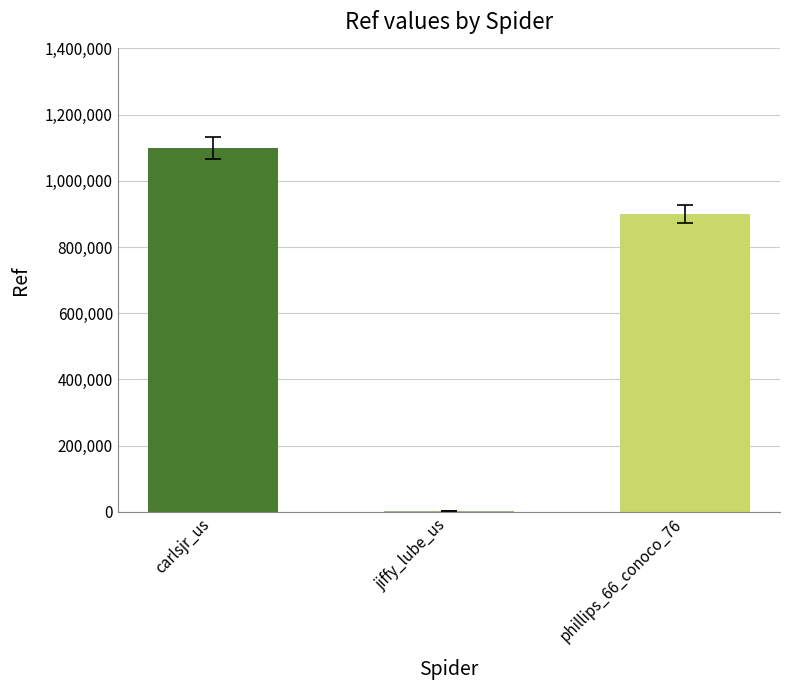

At which label is the value closest to 550991?

phillips_66_conoco_76